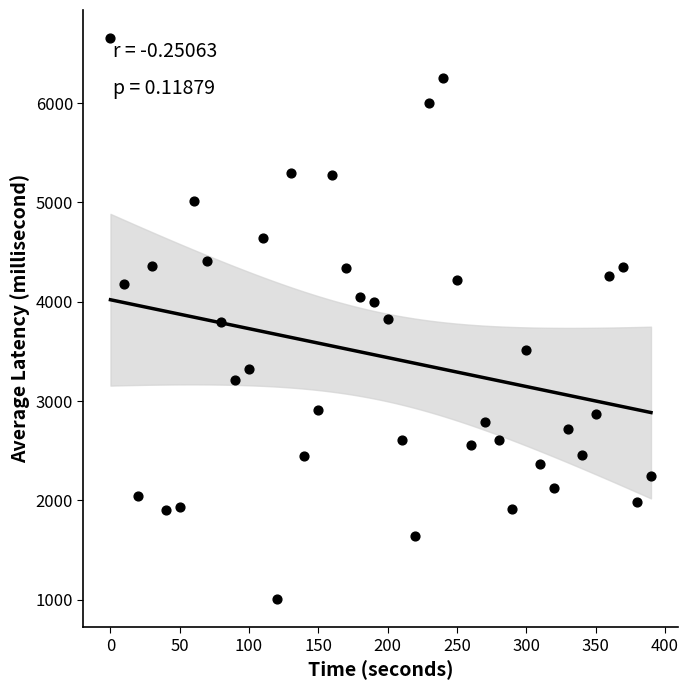

What is the range of Y values (max minus min)?

5649.6